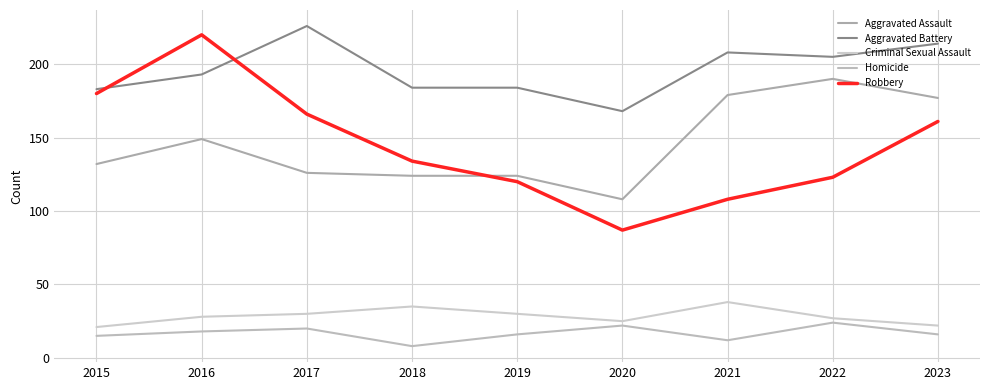

What is the sum of the Robbery values at 2016 and 2018?

354